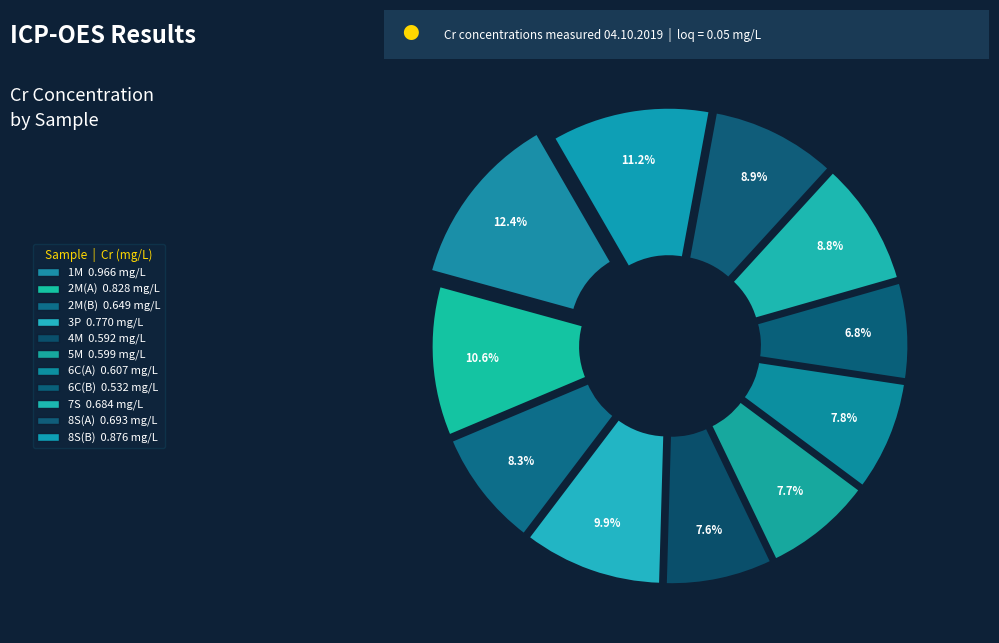

Is it true that 1M is 12% of the pie?

True